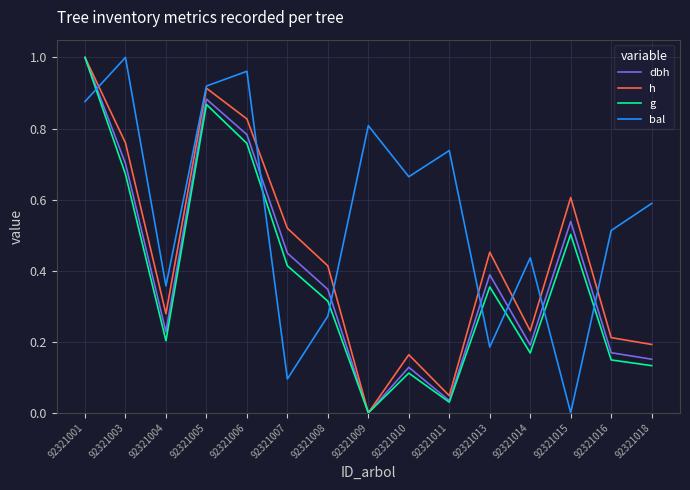

The g series shows 0.1 at 92321018. True or false?

True